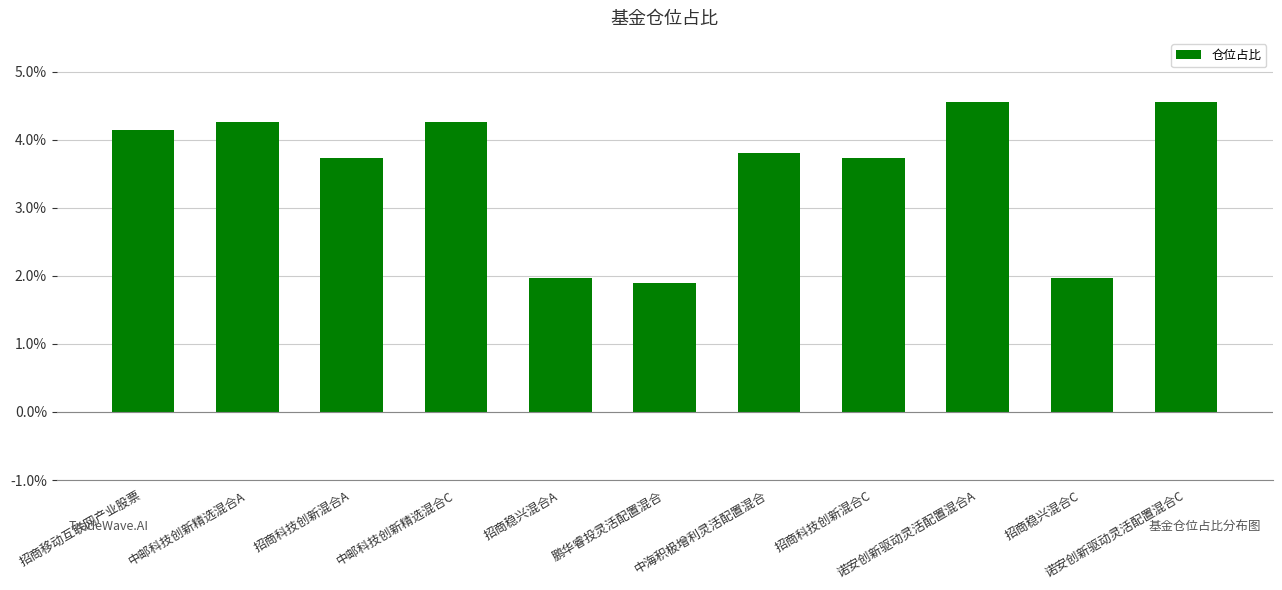

What is the difference between the maximum and minimum values?

2.7